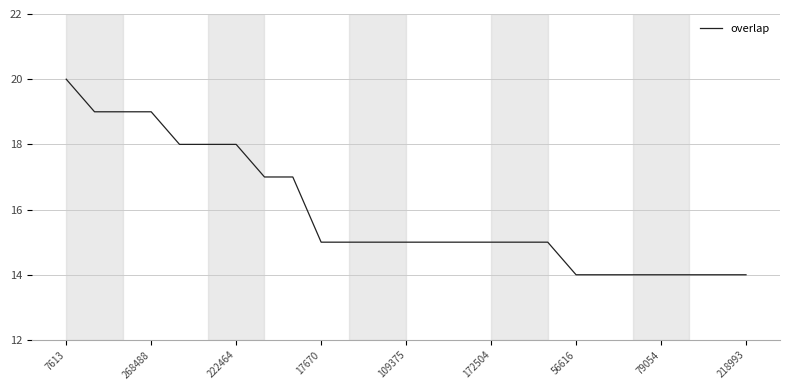

What is the maximum value shown in the chart?

20